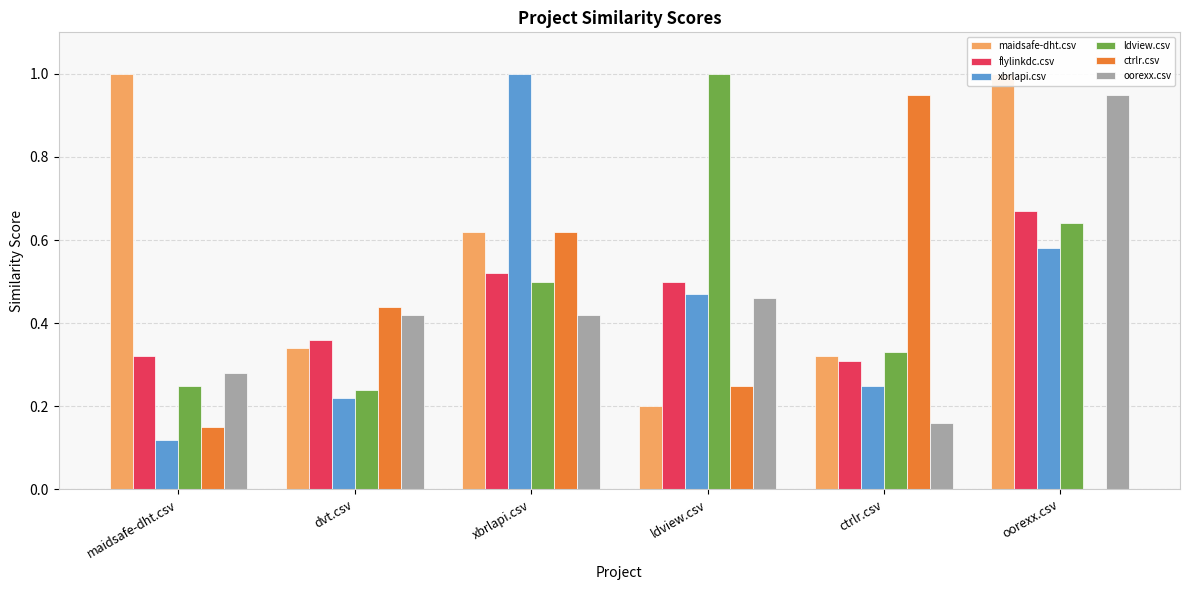

Count the ldview.csv values in the range 0 to 1.

6